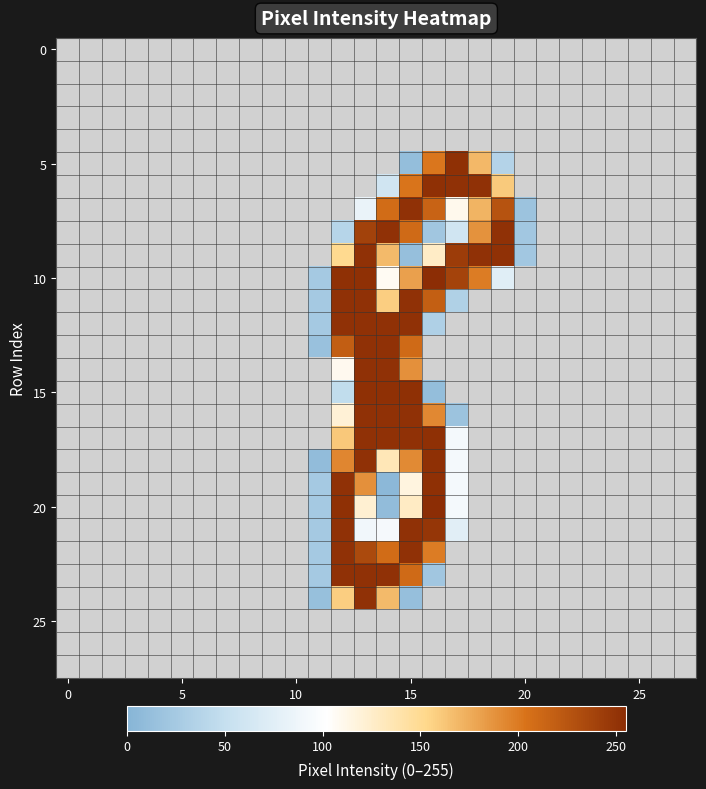

At how many categories does at least one series exceed 31?

8